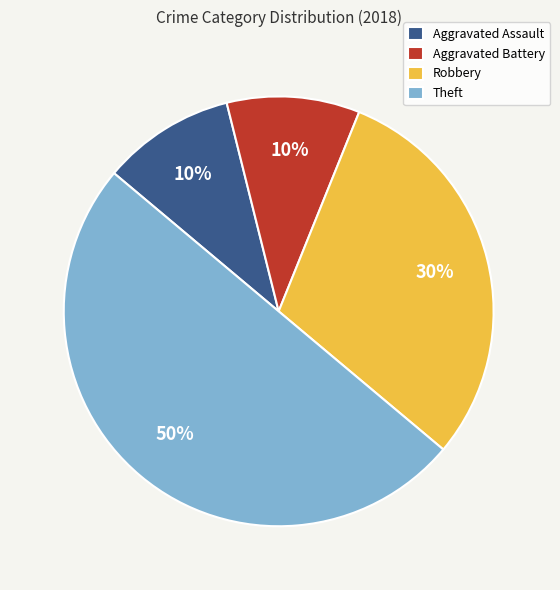

Do Theft and Robbery together represent more than half of the pie?

Yes